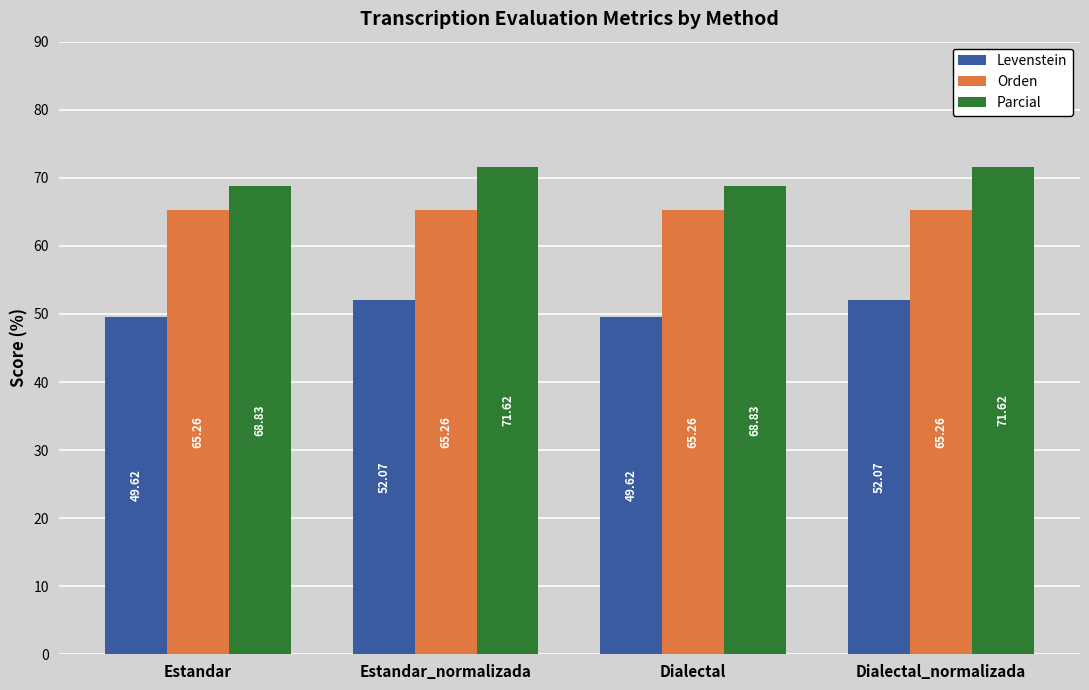

Reading left to right, transcribe all the data shown in this chart.

Levenstein: Estandar=49.6	Estandar_normalizada=52.1	Dialectal=49.6	Dialectal_normalizada=52.1
Orden: Estandar=65.3	Estandar_normalizada=65.3	Dialectal=65.3	Dialectal_normalizada=65.3
Parcial: Estandar=68.8	Estandar_normalizada=71.6	Dialectal=68.8	Dialectal_normalizada=71.6